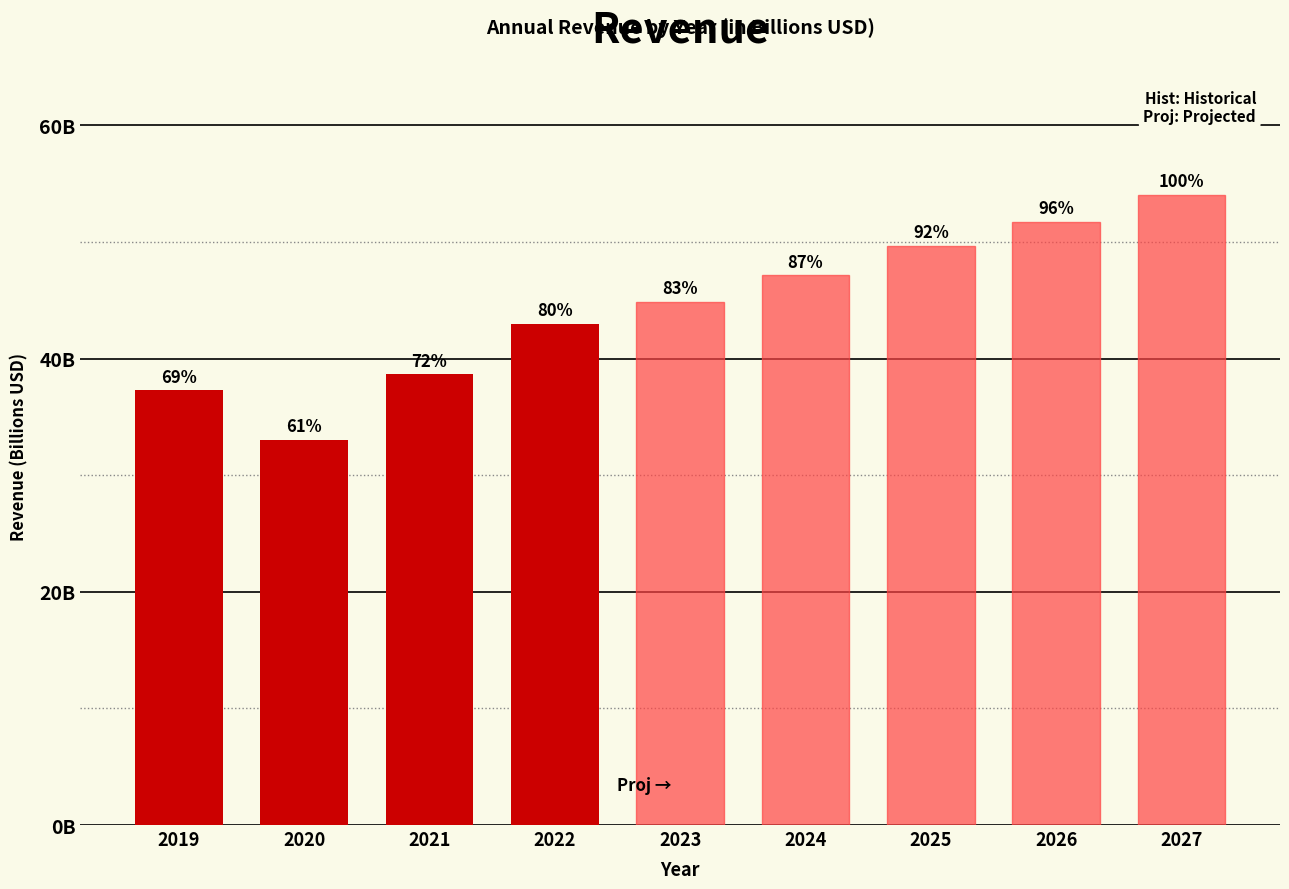

The chart shows a value of 31.7 at 2026. True or false?

False